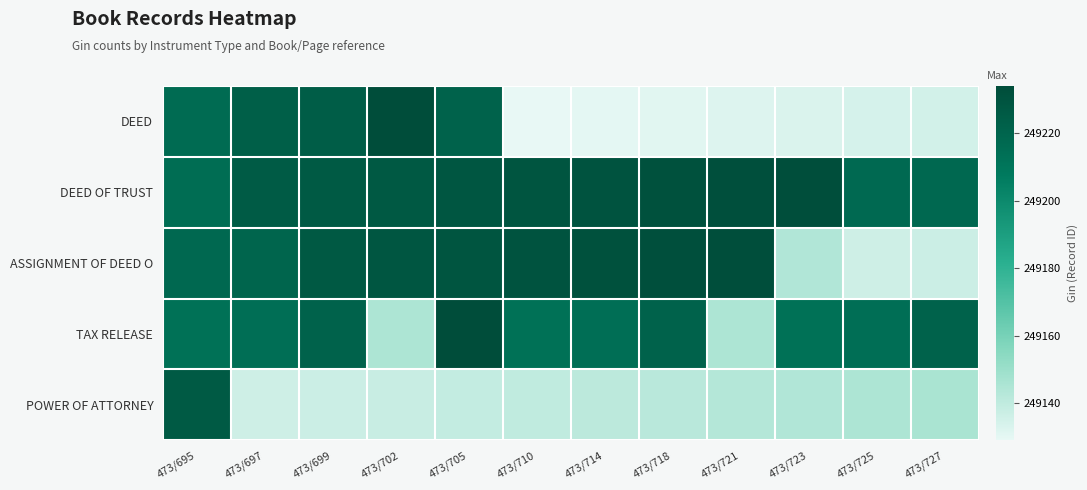

Between 473/705 and 473/725, which is larger?

473/705